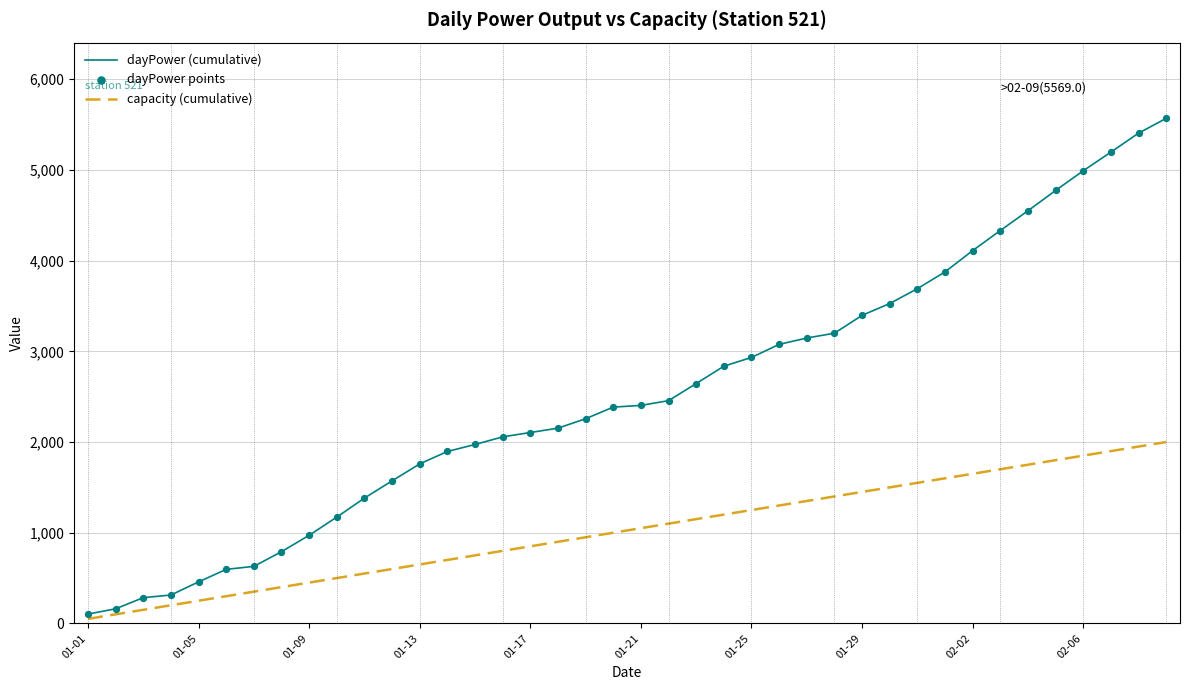

Which series has the largest total across all categories?

dayPower (cumulative)